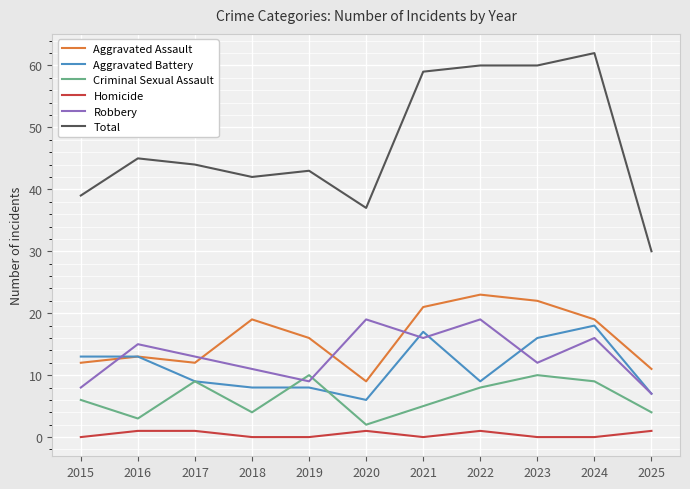

Which series has the largest total across all categories?

Total